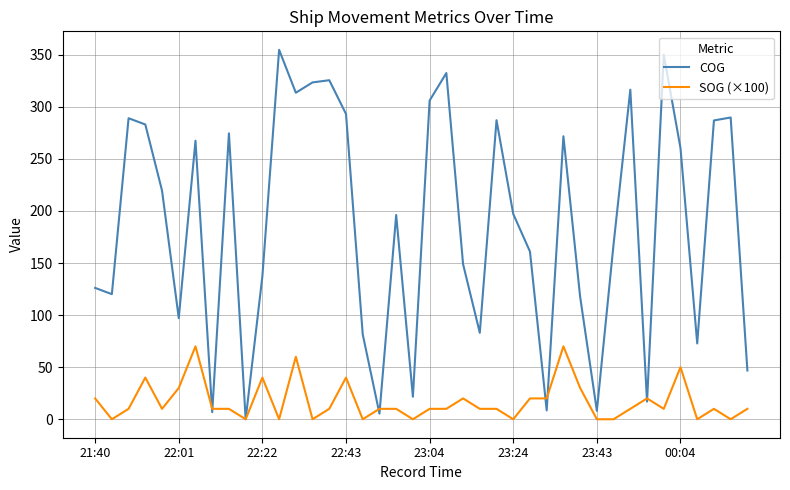

What is the maximum value shown in the chart?

354.7